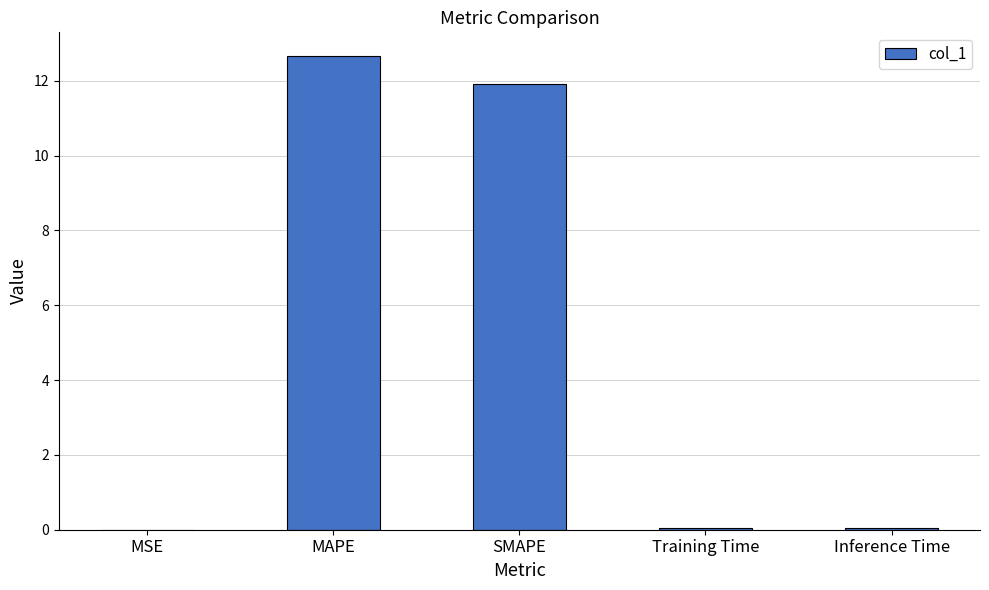

The value at SMAPE is 11.9. True or false?

True